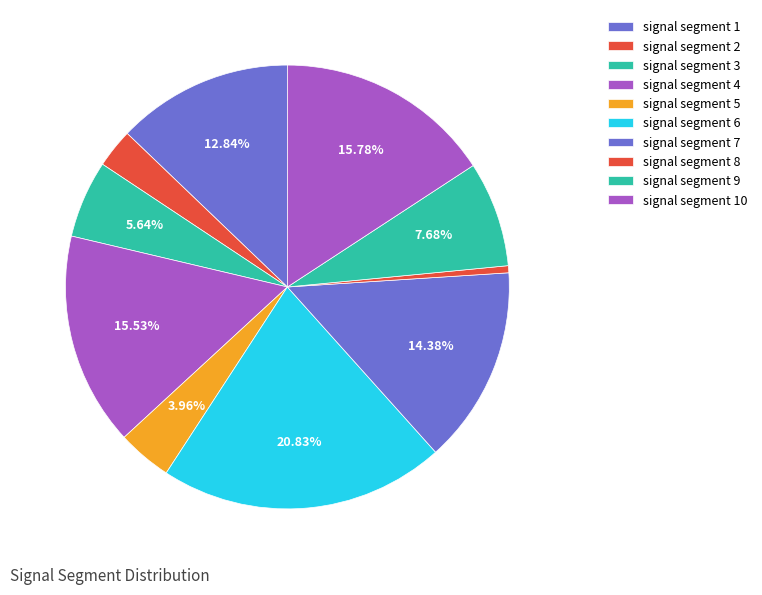

What is the smallest slice in the pie chart?

signal segment 8